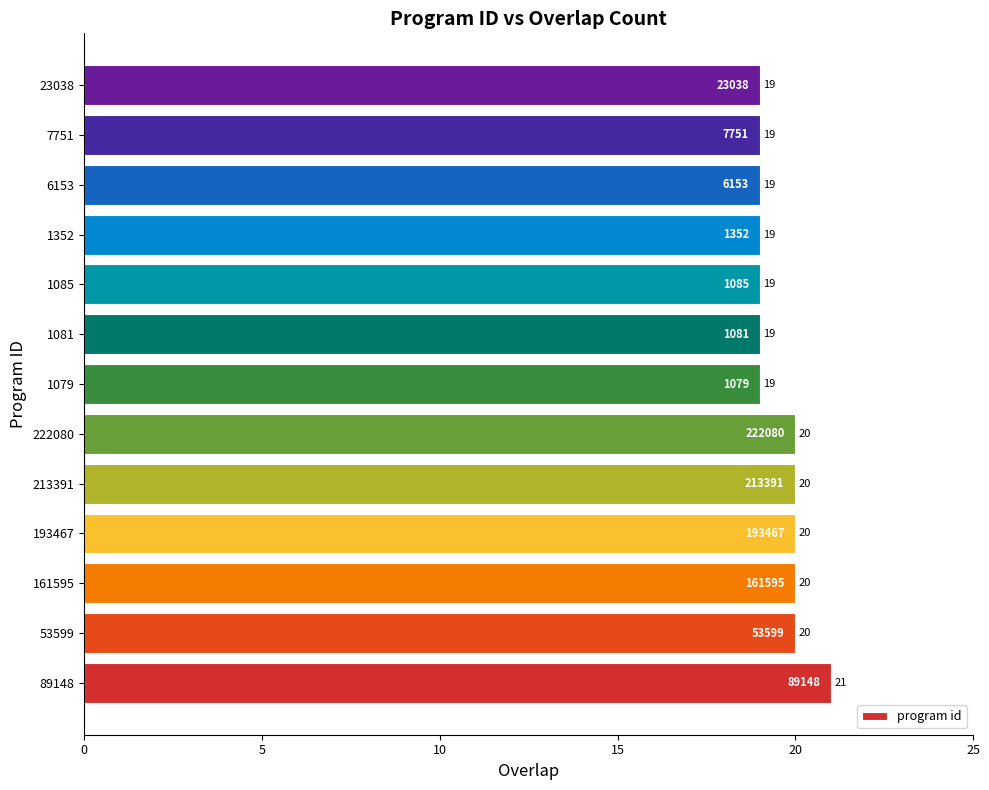

What is the sum of the values at 213391 and 1081?

39